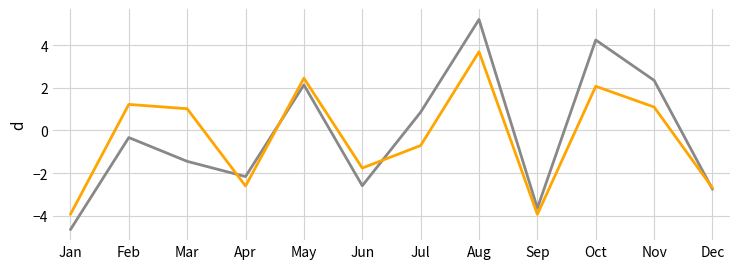

How many lines are shown in the chart?

2